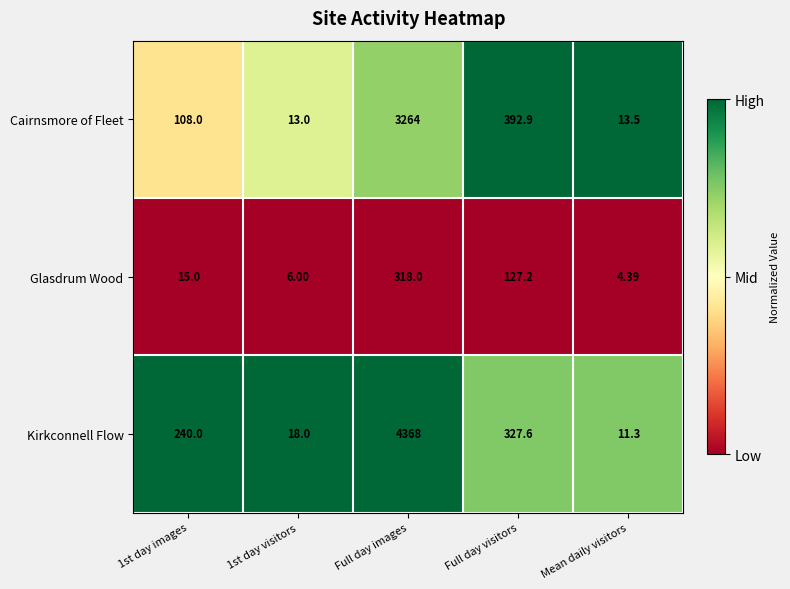

Which category has the highest value in the Glasdrum Wood series?

Full day images